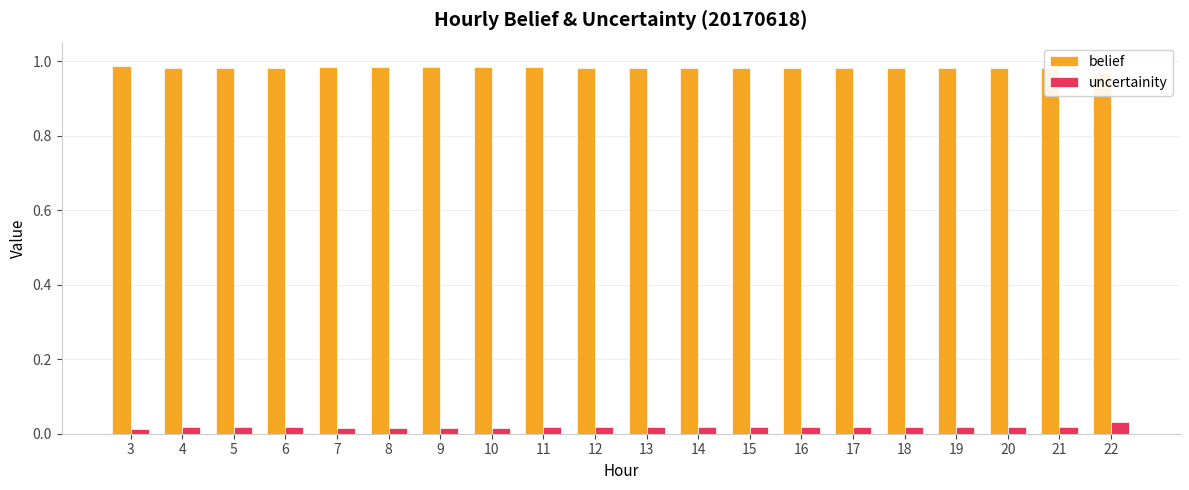

Count the uncertainity values in the range 0 to 1.

20